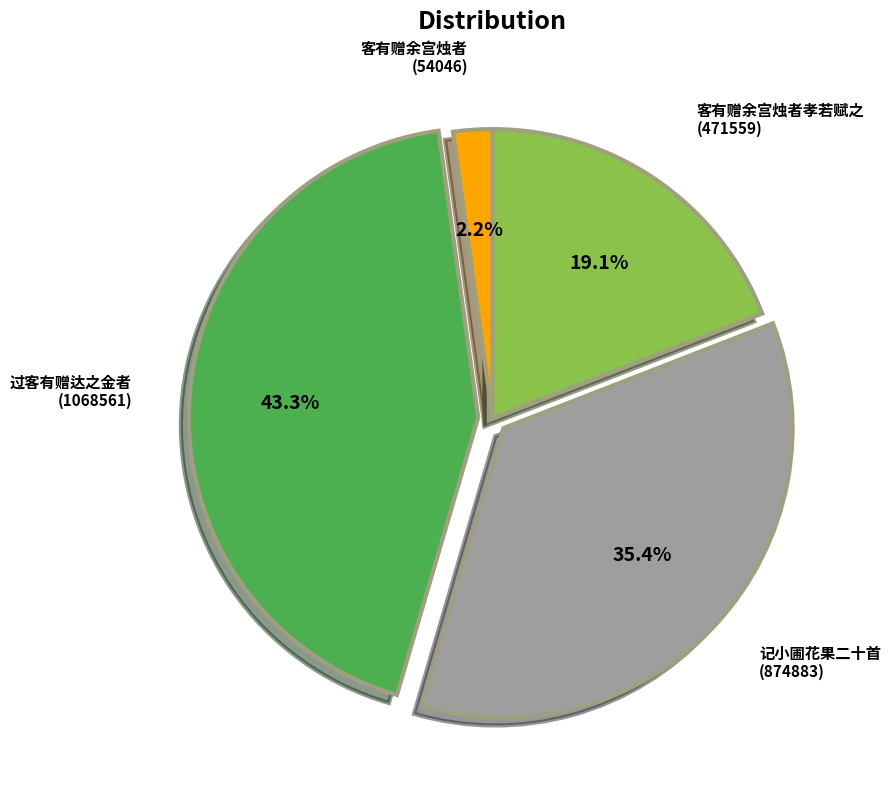

Is there a majority slice in this chart?

No